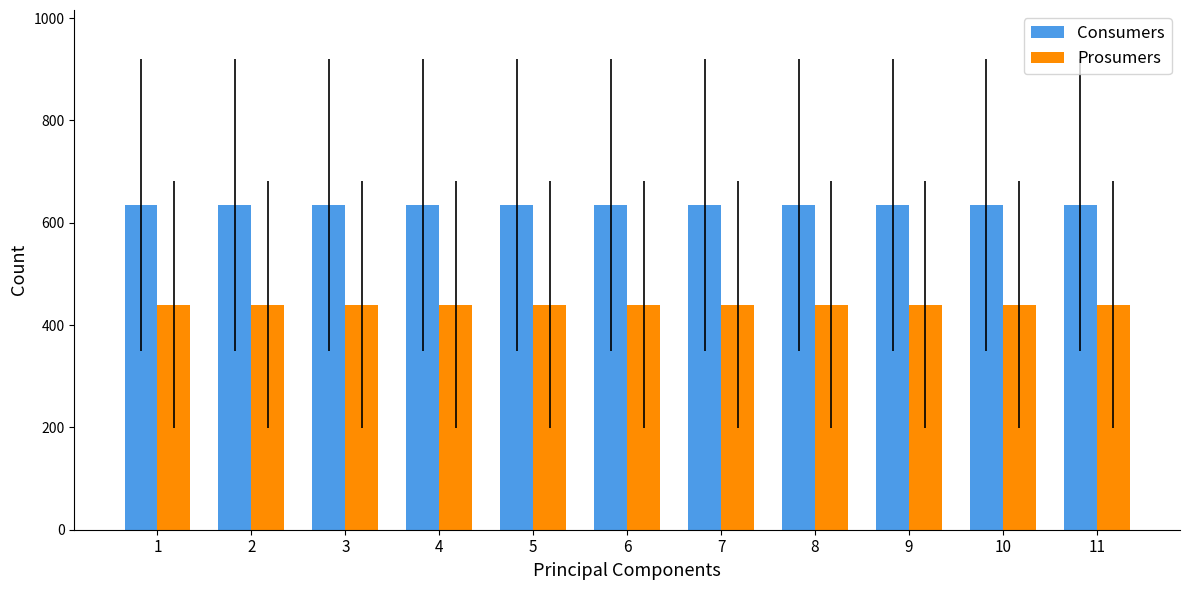

Does the chart contain any negative values?

No